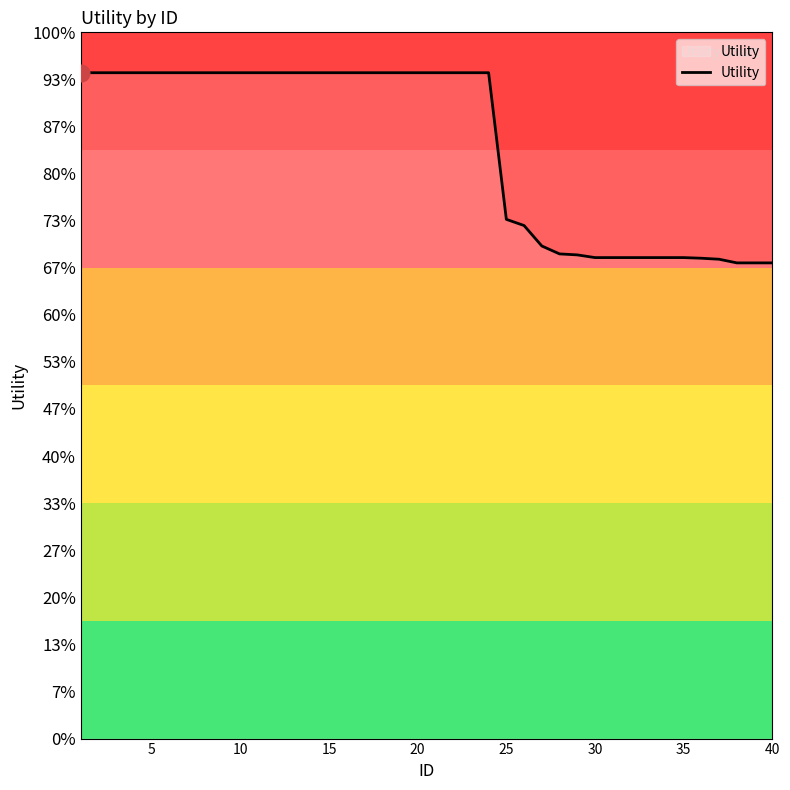

True or false: there are more than 1 points higher than both neighbors.

False